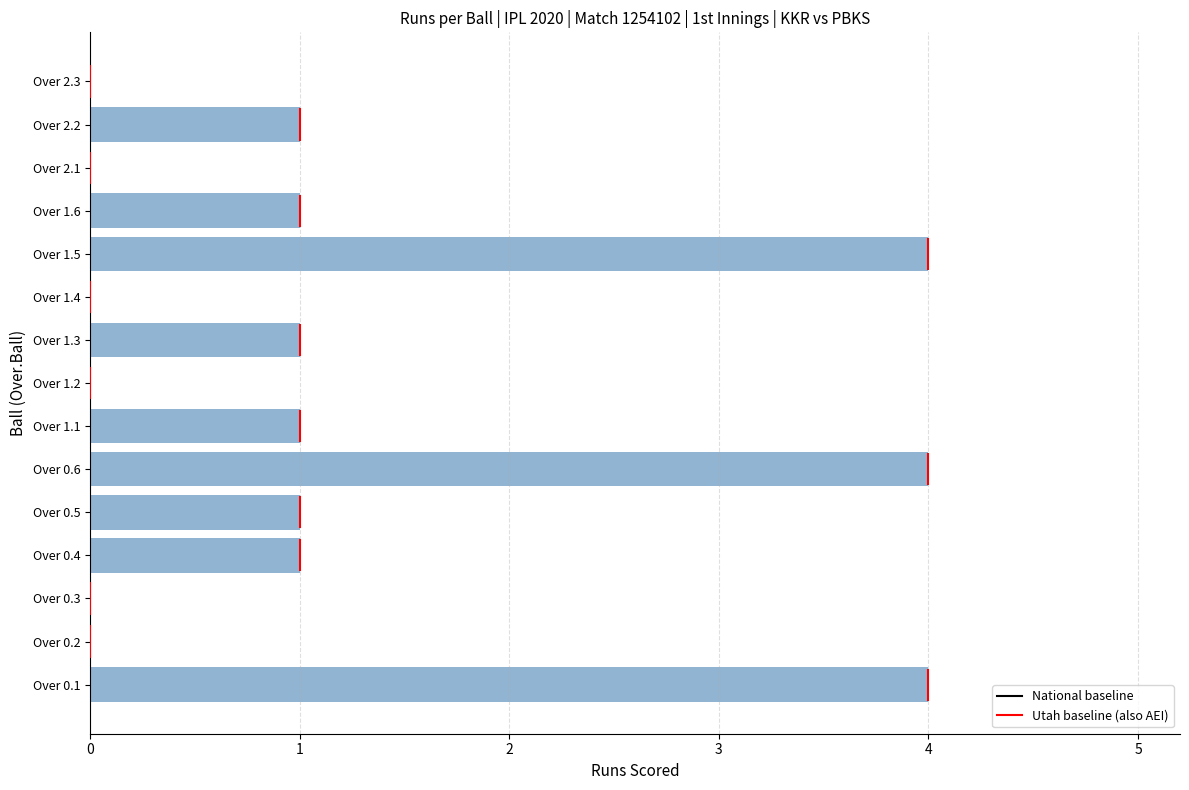

Reading bottom to top, transcribe all the data shown in this chart.

Over 0.1=4	Over 0.2=0	Over 0.3=0	Over 0.4=1	Over 0.5=1	Over 0.6=4	Over 1.1=1	Over 1.2=0	Over 1.3=1	Over 1.4=0	Over 1.5=4	Over 1.6=1	Over 2.1=0	Over 2.2=1	Over 2.3=0